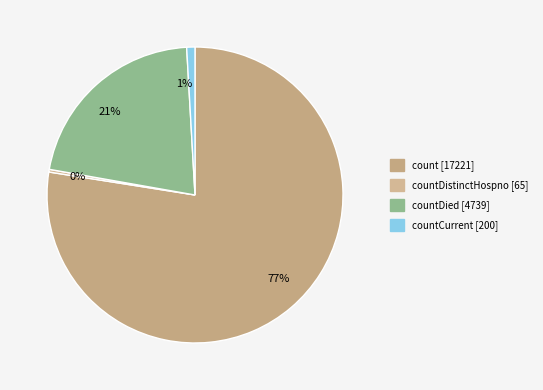

Is it true that 0% is 0% of the pie?

True